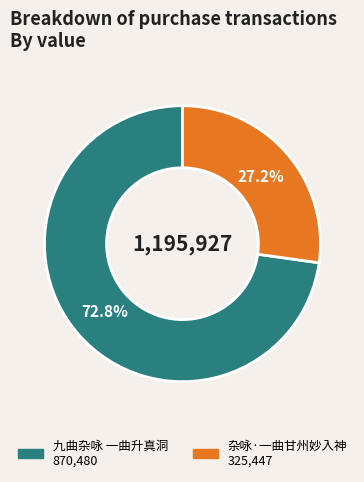

True or false: 杂咏·一曲甘州妙入神 accounts for 15% of the total.

False